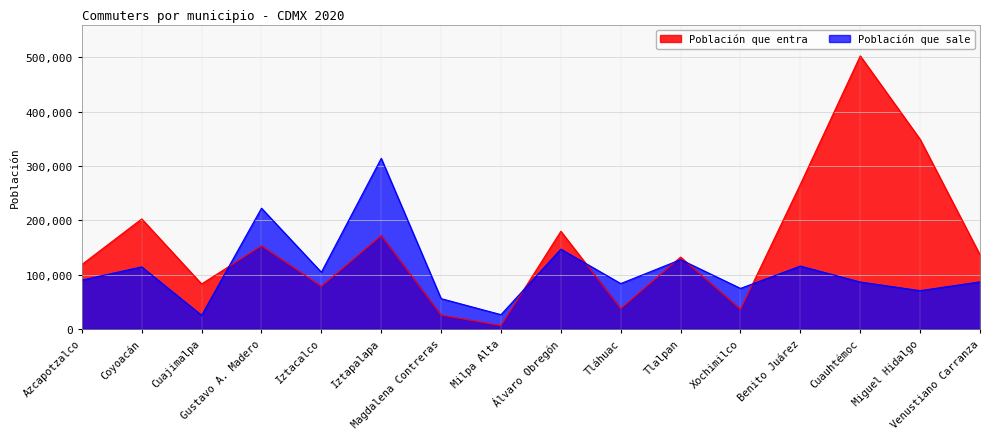

List the series in order of their peak value, highest first.

Población que entra, Población que sale